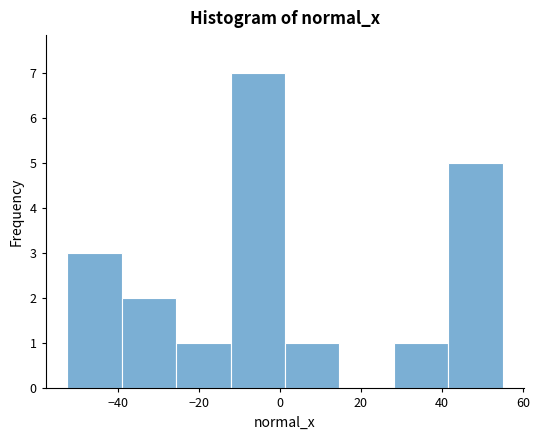

What is the height of the bar covering -26 to -12 on the x-axis? Neither the bar edges nor the heights are printed on the chart, so give them approximately, as read against the axes.

1